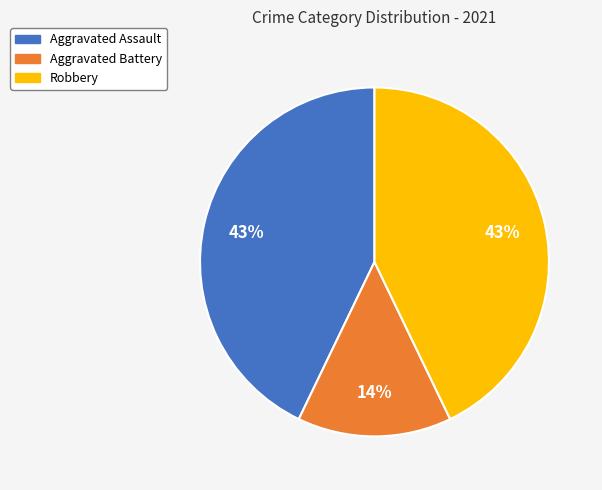

Which slice is the smallest?

Aggravated Battery